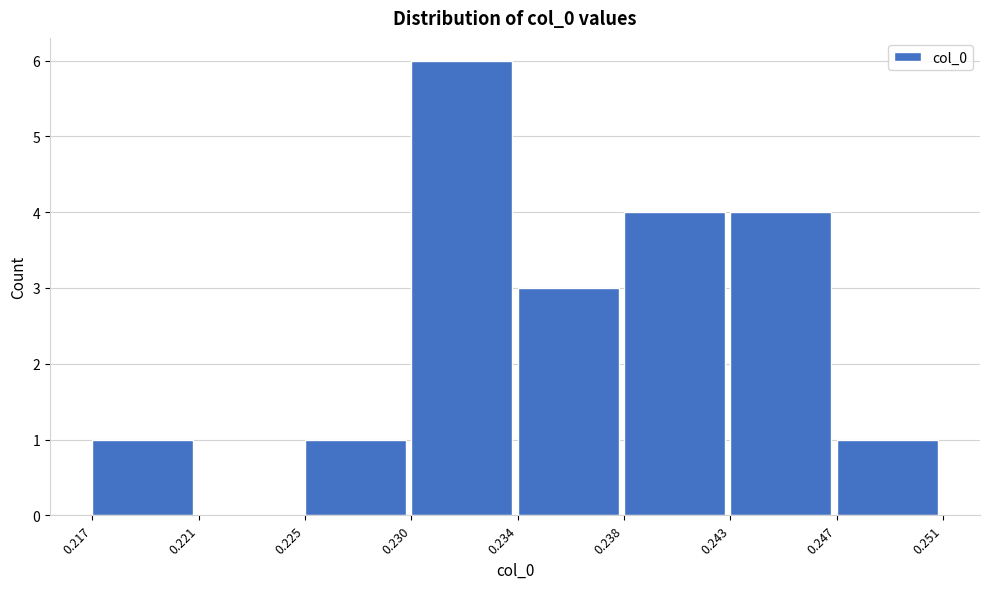

Reading right to left, what are all the values shown in this chart?

0.247=1	0.243=4	0.238=4	0.234=3	0.230=6	0.225=1	0.221=0	0.217=1